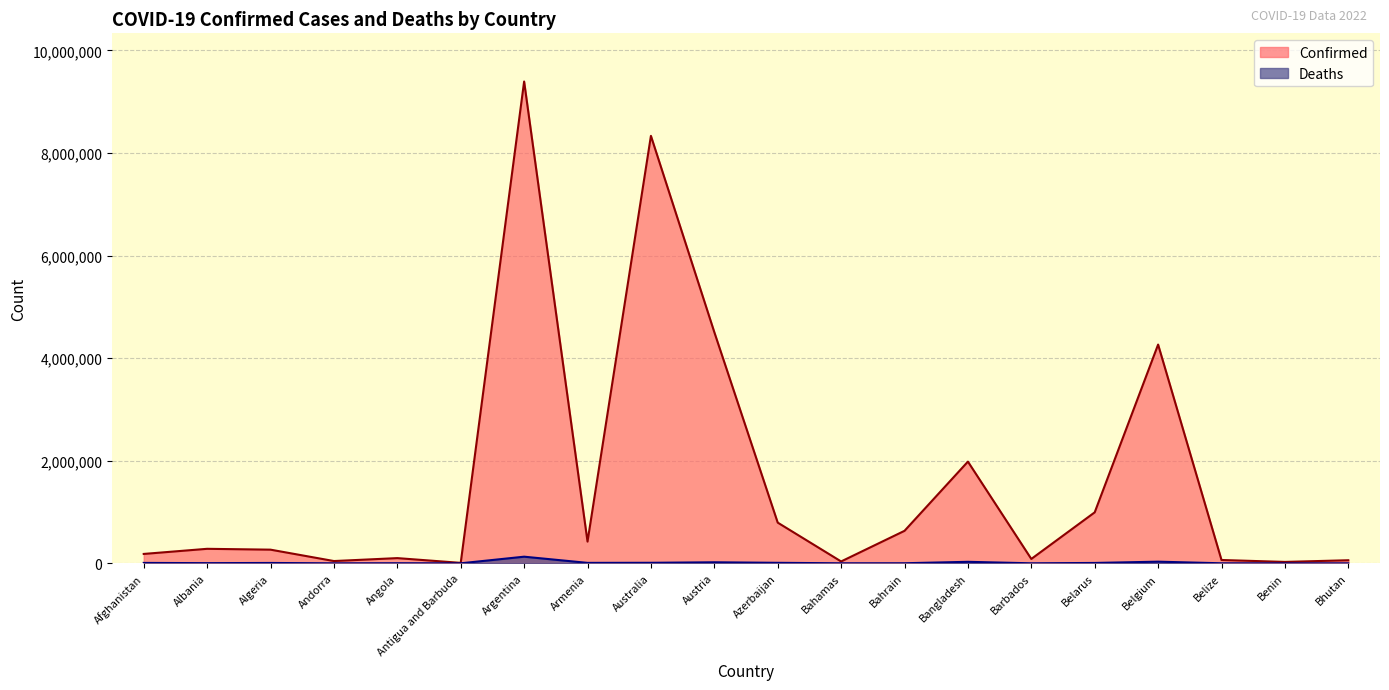

What is the approximate value of Deaths at Belize, to the nearest 10?

680